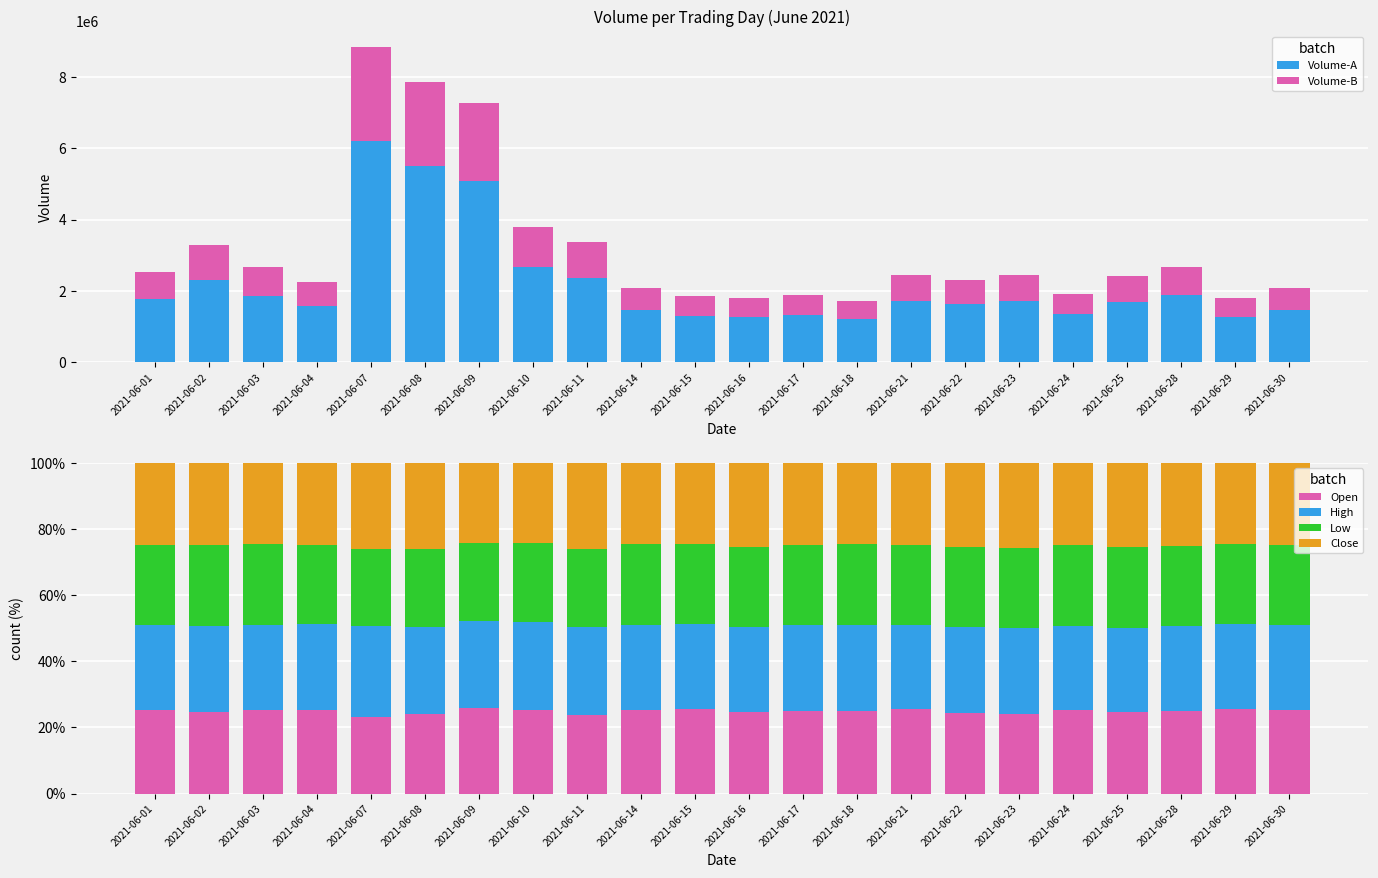

What is the value of the Low bar at the 18th from the left?

24.3